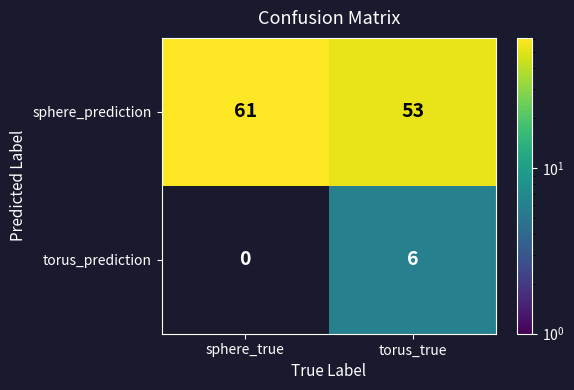

The value of sphere_prediction at sphere_true is 32. True or false?

False